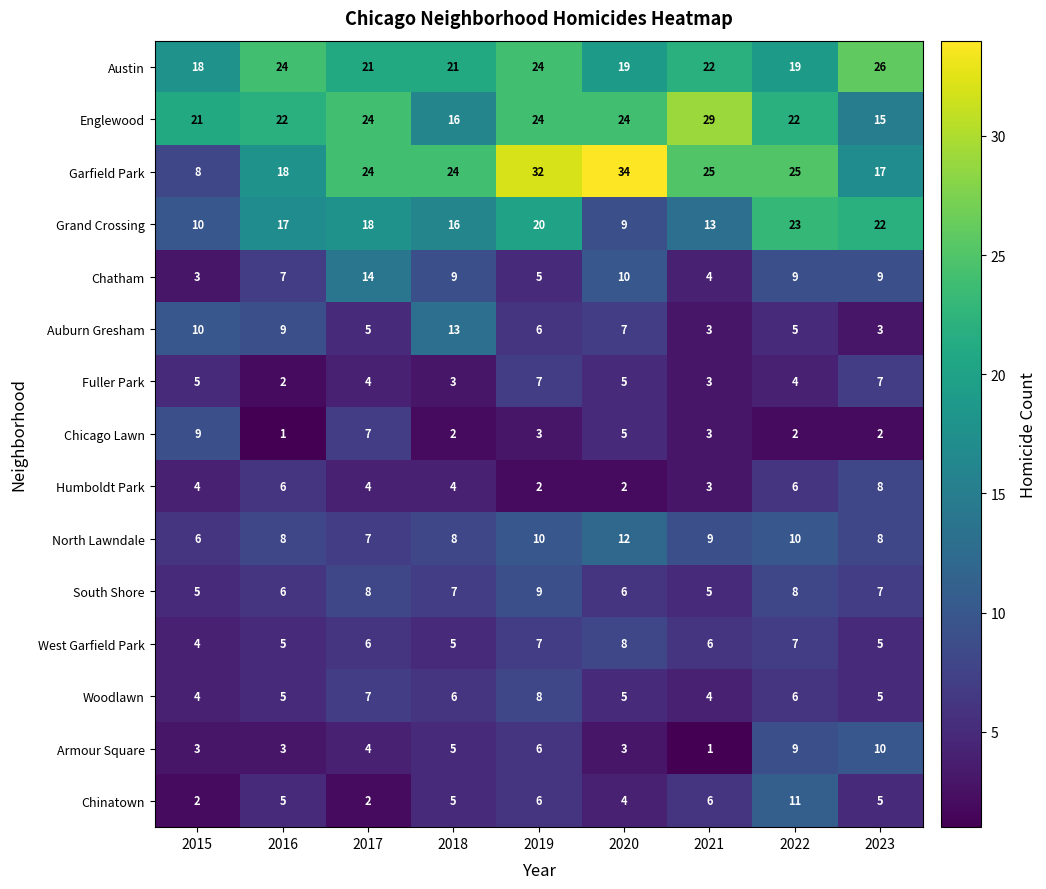

What is the total value across all series at 2016?

138